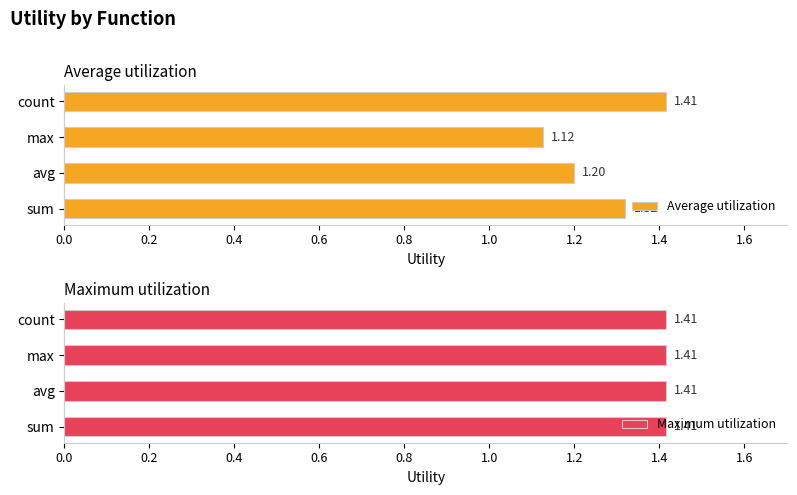

Which category has the lowest value in the Average utilization series?

max